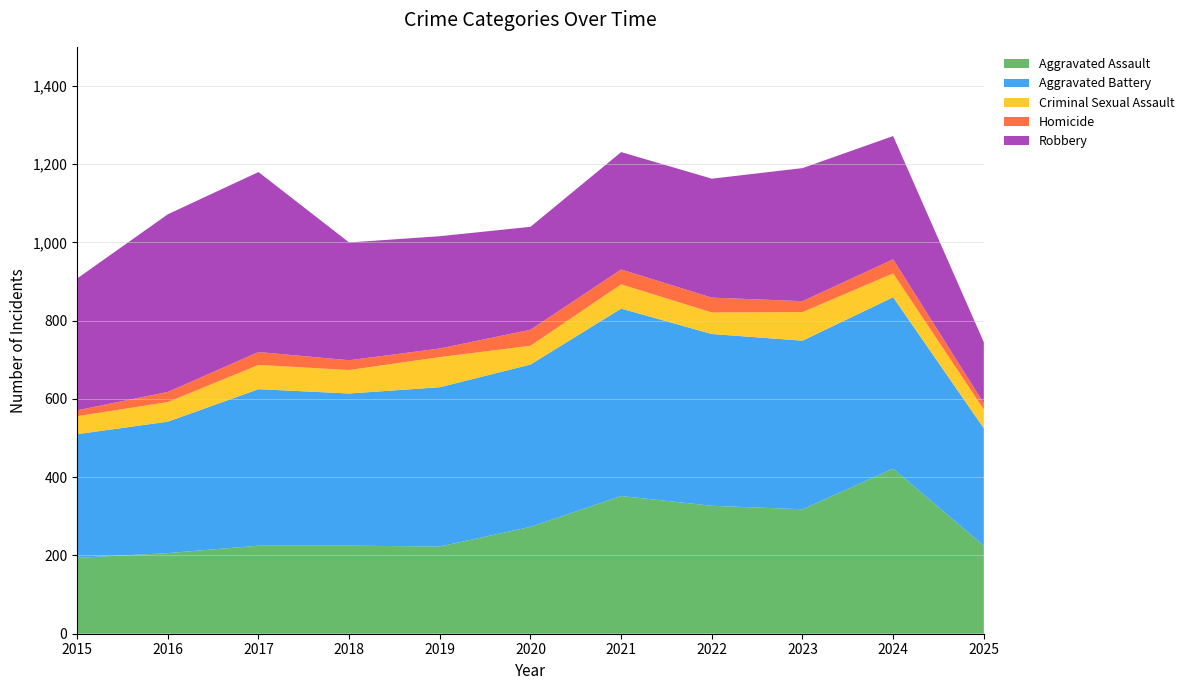

Reading left to right, list all the values displayed in this chart.

Aggravated Assault: 2015=194	2016=206	2017=225	2018=225	2019=223	2020=273	2021=352	2022=327	2023=318	2024=422	2025=225
Aggravated Battery: 2015=316	2016=336	2017=400	2018=389	2019=407	2020=415	2021=479	2022=439	2023=431	2024=438	2025=300
Criminal Sexual Assault: 2015=46	2016=50	2017=62	2018=60	2019=77	2020=48	2021=62	2022=55	2023=73	2024=61	2025=48
Homicide: 2015=15	2016=26	2017=33	2018=25	2019=22	2020=41	2021=38	2022=38	2023=28	2024=36	2025=16
Robbery: 2015=337	2016=454	2017=460	2018=301	2019=287	2020=263	2021=300	2022=304	2023=340	2024=315	2025=156